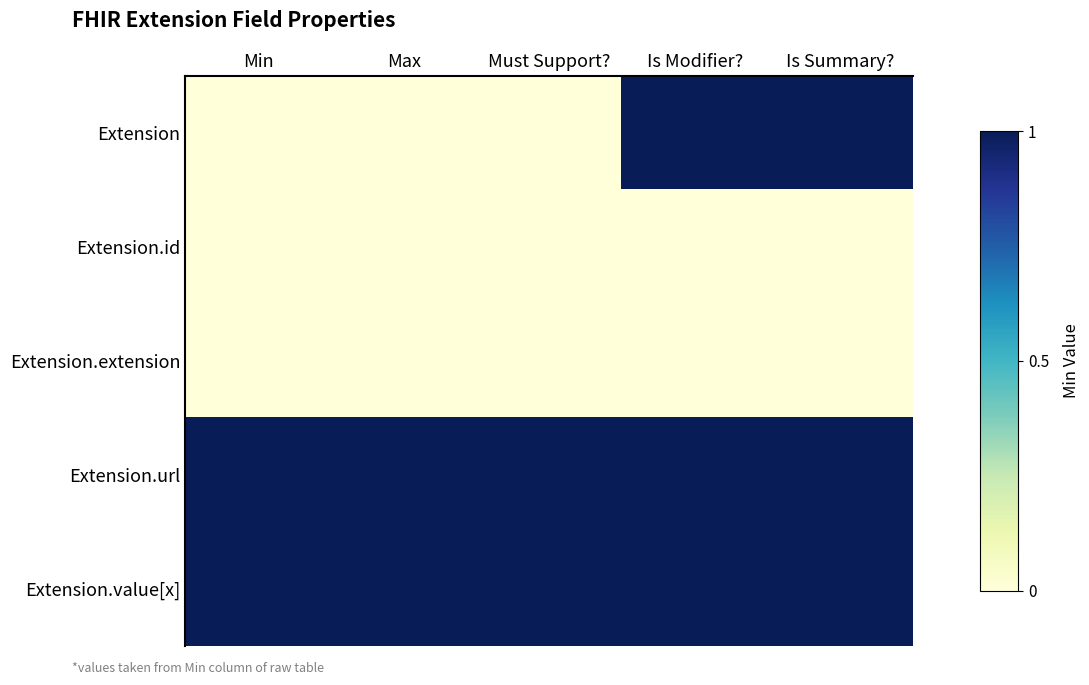

Which series has the largest range (max minus min)?

Extension